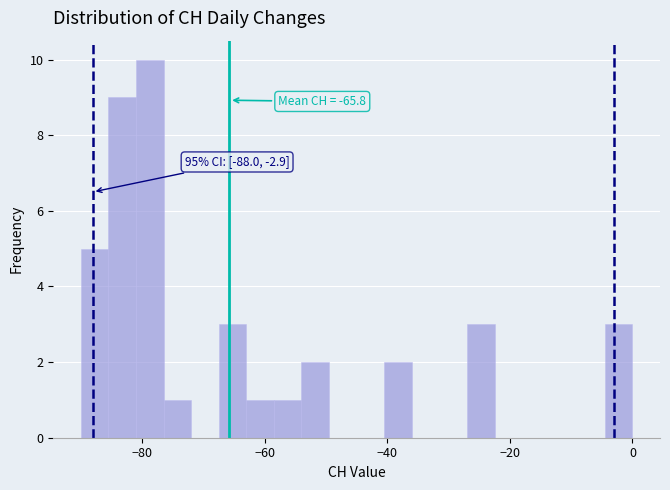

Around what value on the x-axis is the tallest bar? Give the approximate position of its centre, as read against the axis.

-78